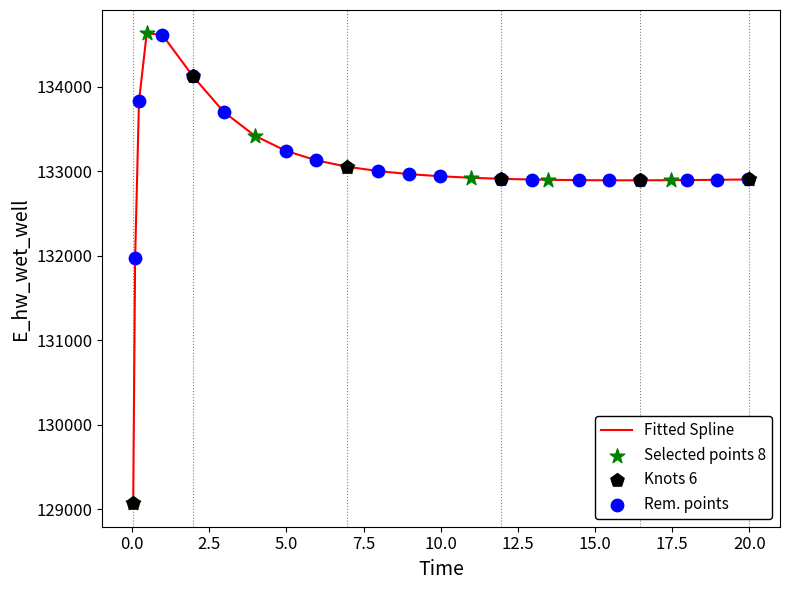

What is the smallest value displayed?

129070.3